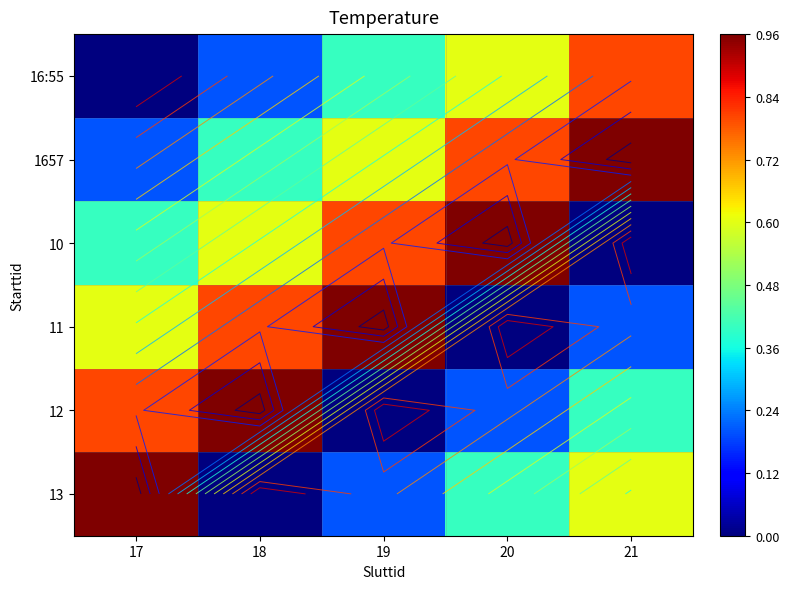

What is the sum of all 11 values?

2.6